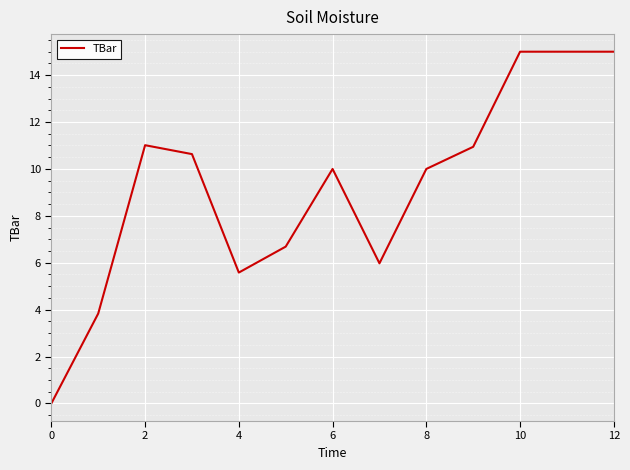

What is the maximum value shown in the chart?

15.0